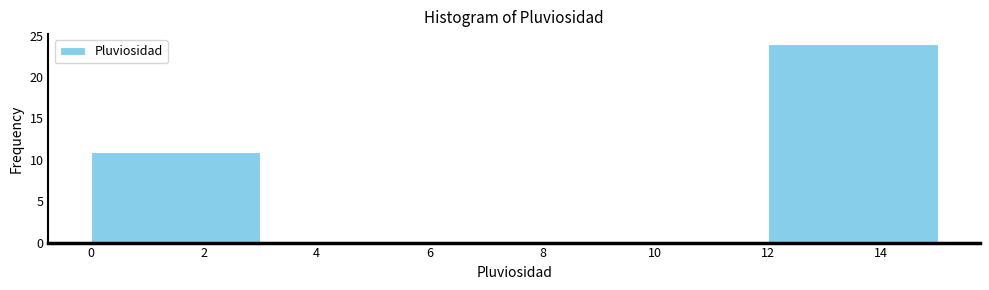

Reading left to right, list every bar in this chart as the range it spans on the x-axis followed by its height. The values are not printed on the chart, so give them approximately, as read against the axis.

0 to 3: 11
3 to 6: 0
6 to 9: 0
9 to 12: 0
12 to 15: 24